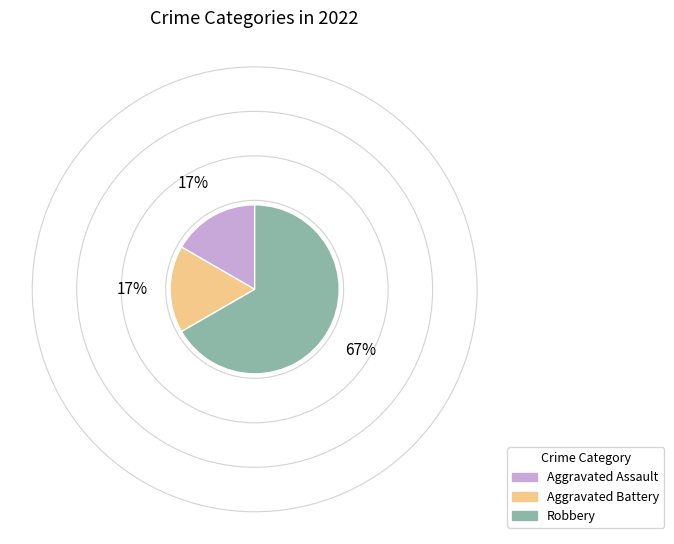

How many segments does this pie chart have?

3